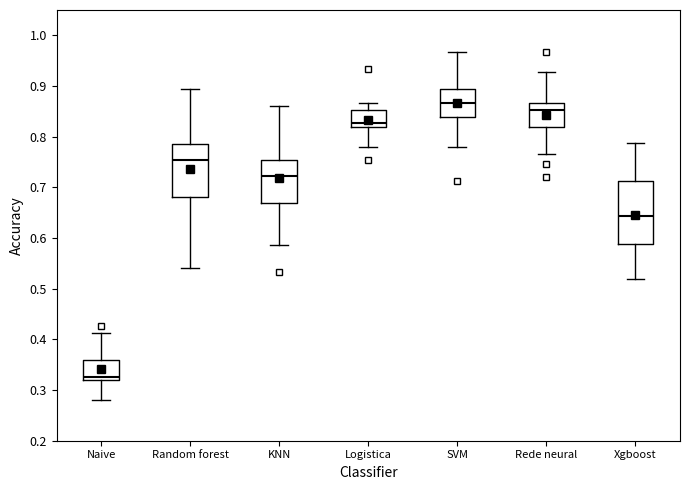

Reading left to right, transcribe this box plot: for each box, give where its median line is, the range the box spans, and where its two whiskers end, as read against the y-axis. The values are not printed on the chart, so give them approximately, as read against the axis.

Naive: median 0.33, box 0.32 to 0.36, whiskers 0.28 to 0.41
Random forest: median 0.75, box 0.68 to 0.79, whiskers 0.54 to 0.89
KNN: median 0.72, box 0.67 to 0.75, whiskers 0.59 to 0.86
Logistica: median 0.83, box 0.82 to 0.85, whiskers 0.78 to 0.87
SVM: median 0.87, box 0.84 to 0.89, whiskers 0.78 to 0.97
Rede neural: median 0.85, box 0.82 to 0.87, whiskers 0.77 to 0.93
Xgboost: median 0.64, box 0.59 to 0.71, whiskers 0.52 to 0.79